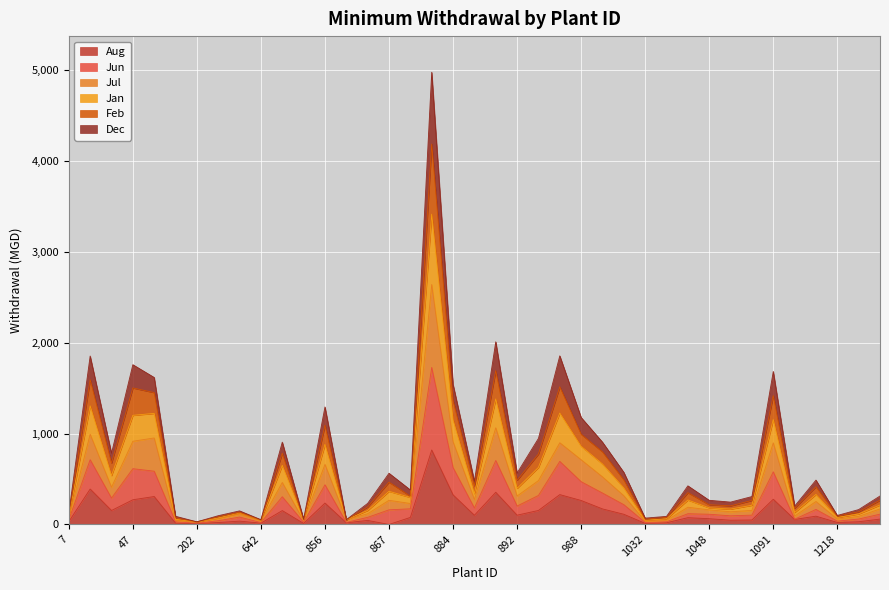

How many lines are shown in the chart?

6